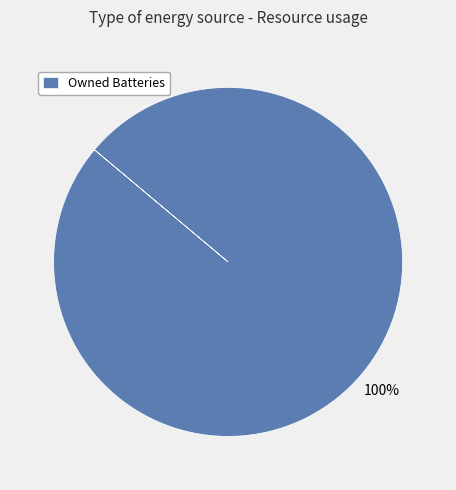

Does any single category account for the majority?

Yes